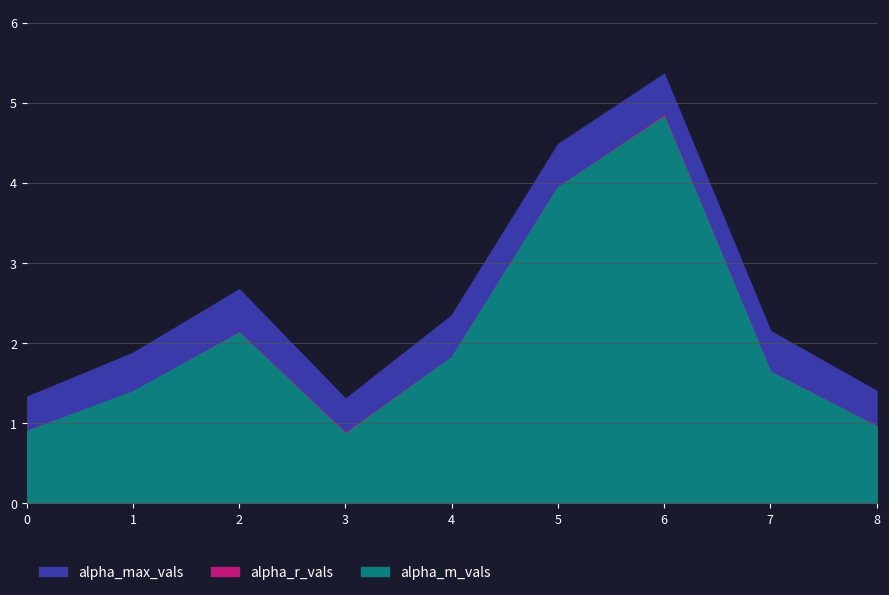

How many series are shown in this chart?

3